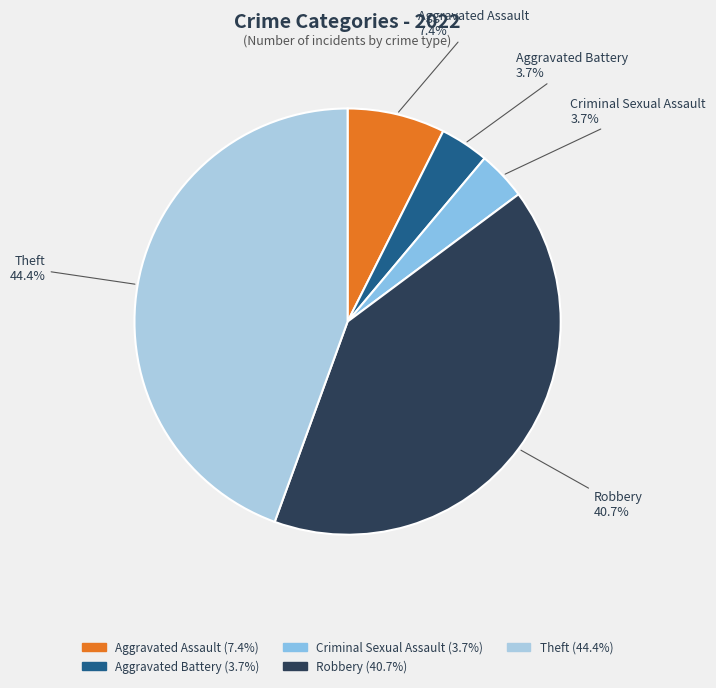

How many slices are in this pie chart?

5